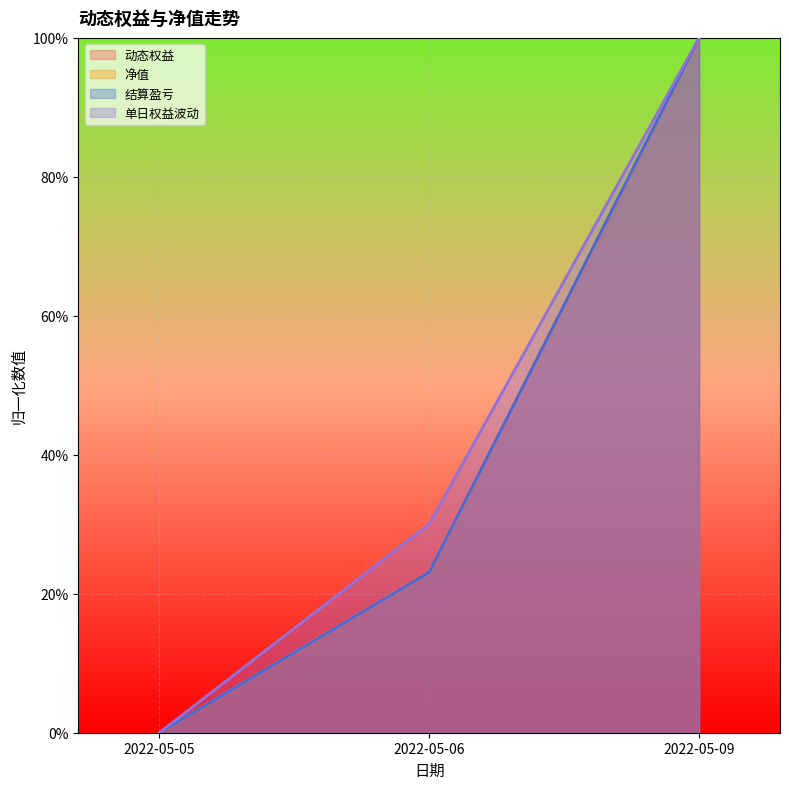

At how many categories does at least one series exceed 0?

2